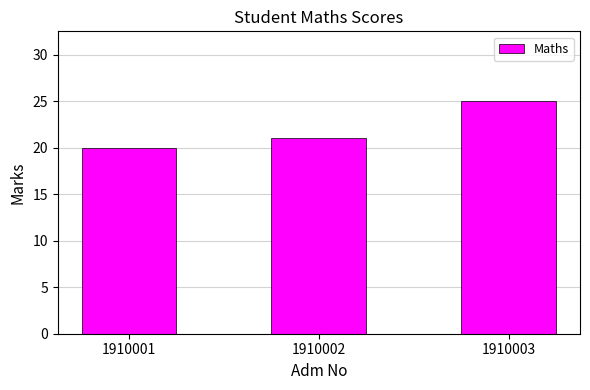

Rank the categories by value from lowest to highest.

1910001, 1910002, 1910003